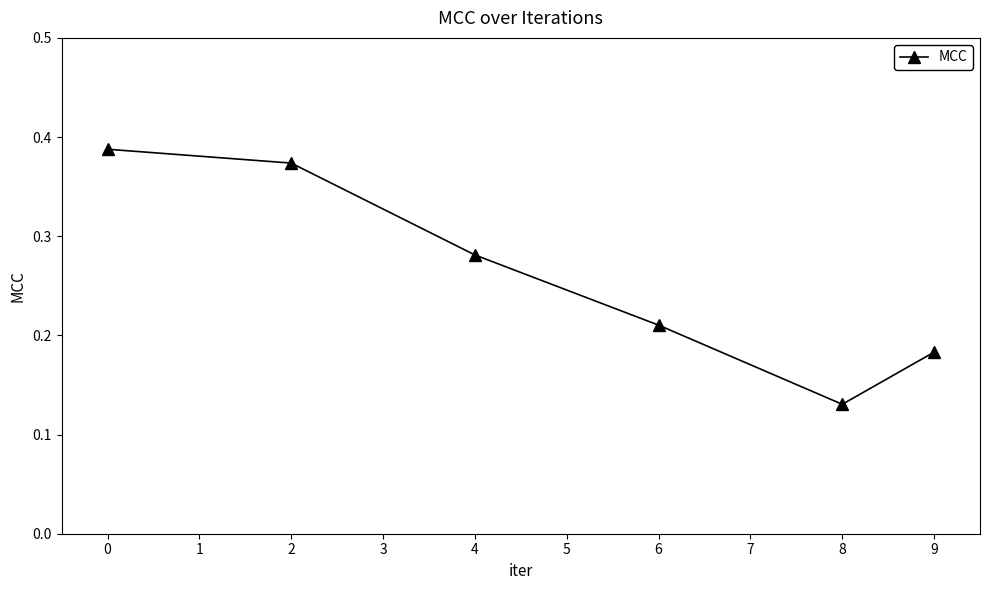

List the labels in order of value, smallest first.

8, 9, 6, 4, 2, 0